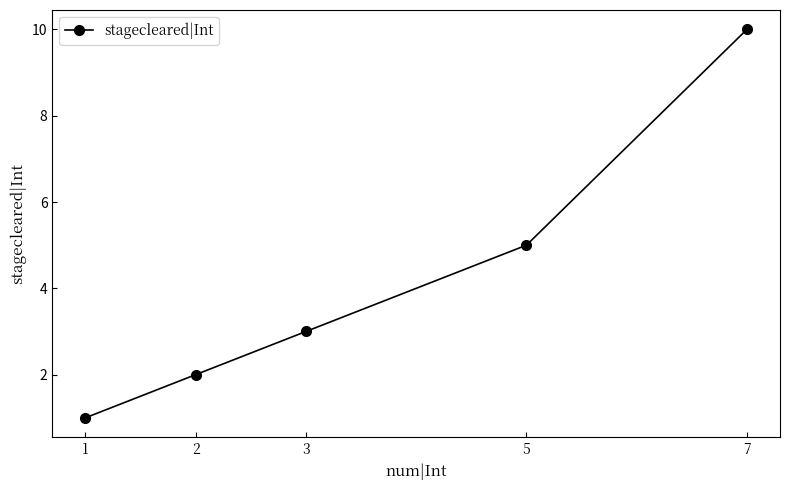

How many values are between 2 and 5?

3